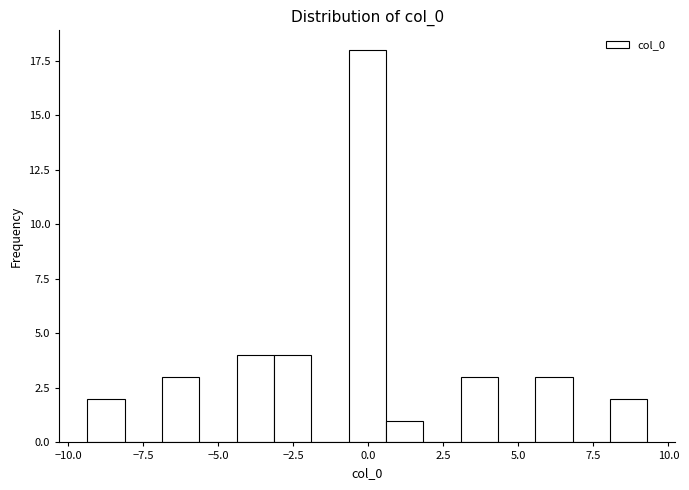

Read against the x-axis, roughly where is the centre of the tallest bar?

0.0